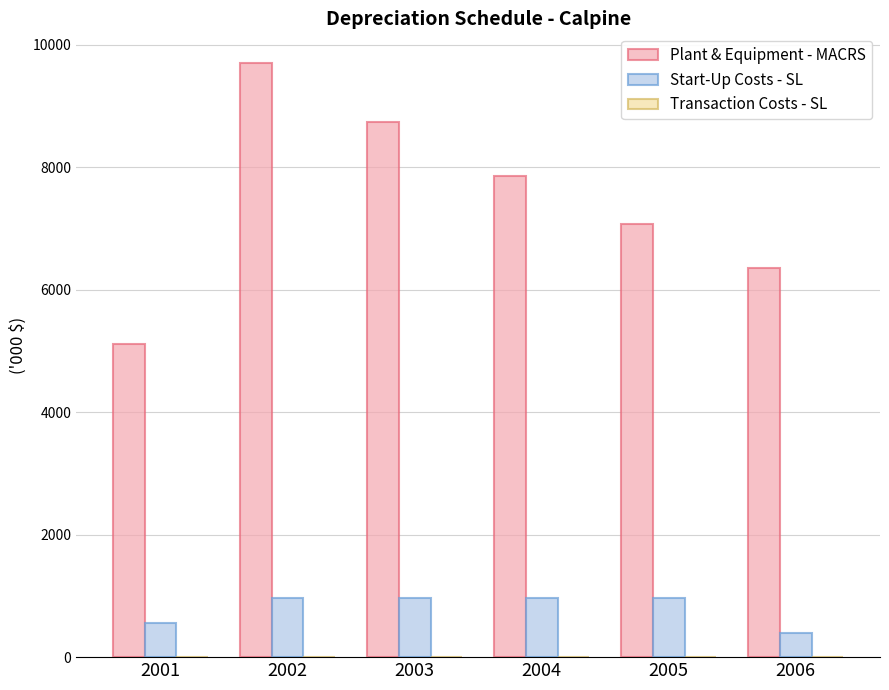

What is the total value across all series at 2002?

10657.5